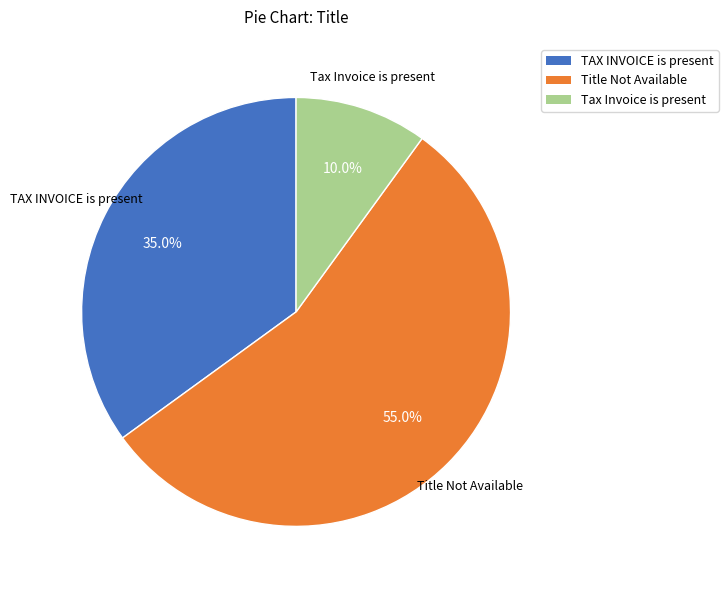

Do TAX INVOICE is present and Tax Invoice is present together represent more than half of the pie?

No